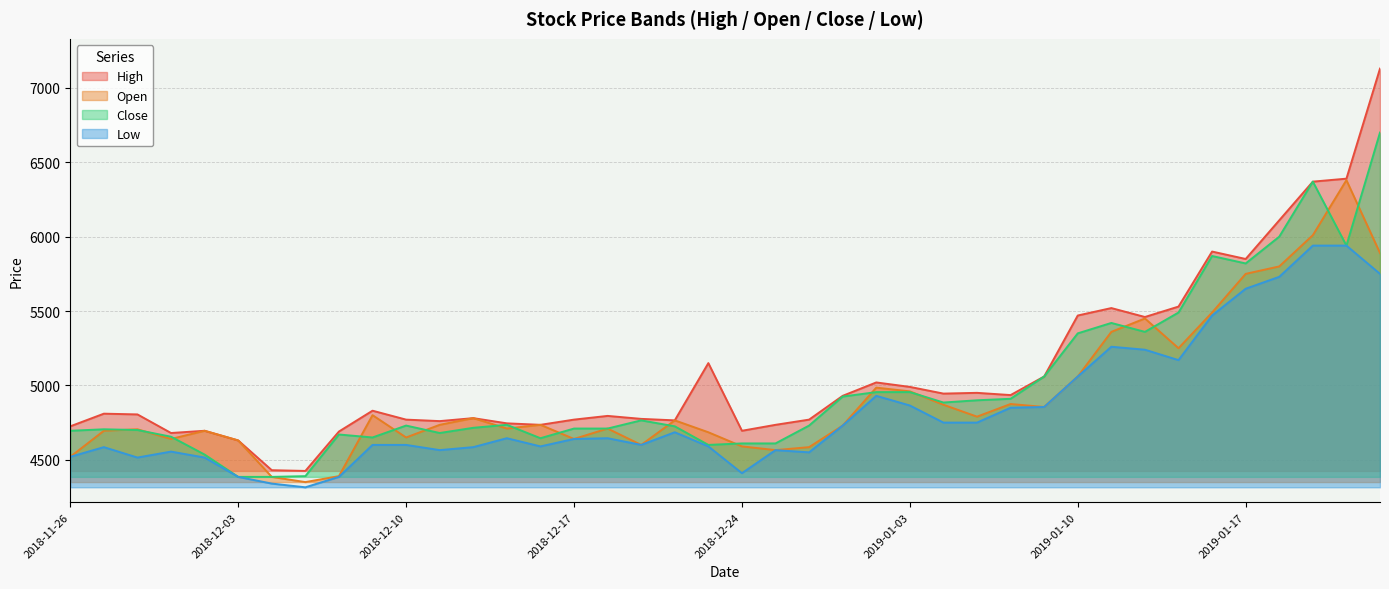

Reading left to right, extract all data points from this chart.

High: 4725	4810	4805	4680	4695	4630	4430	4425	4690	4830	4770	4760	4780	4745	4735	4770	4795	4775	4765	5150	4695	4735	4770	4930	5020	4990	4945	4950	4935	5060	5470	5520	5460	5530	5900	5850	6110	6370	6390	7130
Open: 4520	4695	4705	4640	4695	4630	4385	4350	4390	4800	4650	4735	4780	4710	4735	4640	4710	4600	4765	4685	4590	4565	4585	4730	4985	4960	4870	4790	4875	4855	5060	5360	5450	5250	5490	5750	5800	6010	6380	5890
Close: 4695	4705	4700	4655	4535	4385	4385	4390	4670	4650	4730	4680	4715	4735	4645	4710	4710	4765	4725	4600	4610	4610	4730	4925	4955	4955	4885	4900	4910	5060	5350	5420	5360	5490	5870	5820	6000	6370	5940	6700
Low: 4520	4585	4515	4555	4515	4385	4340	4315	4385	4600	4600	4565	4585	4645	4590	4640	4645	4600	4685	4590	4410	4565	4550	4730	4930	4865	4750	4750	4850	4855	5060	5260	5240	5170	5470	5650	5730	5940	5940	5750